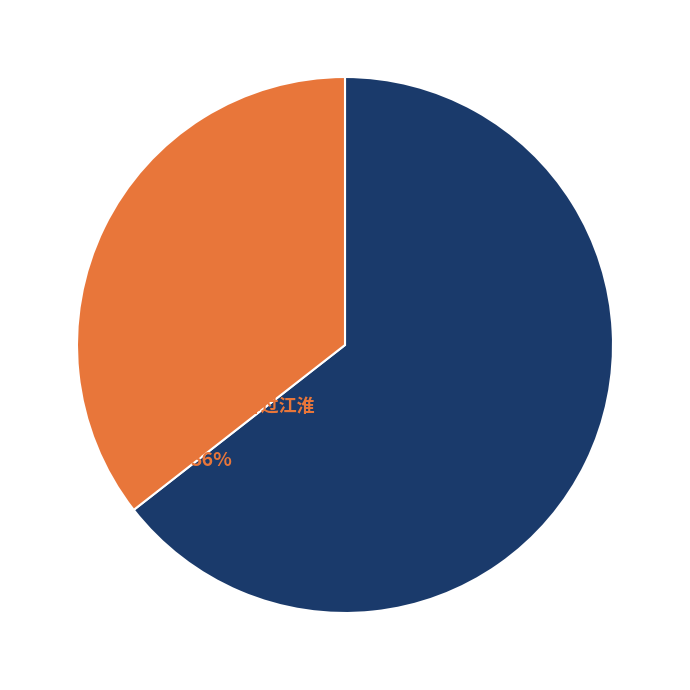

Count the number of slices in the pie.

2